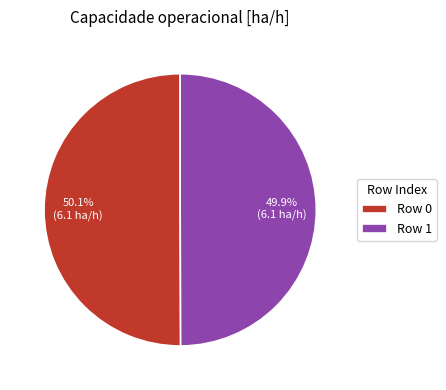

What percentage is the Row 0 slice, to the nearest percent?

50%